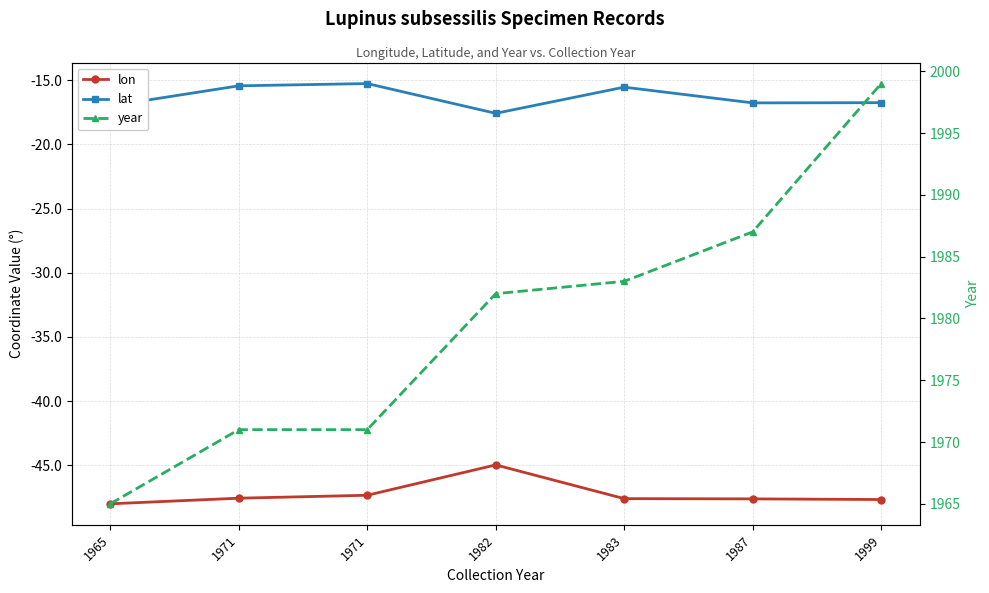

At which label is lat closest to -16?

1983